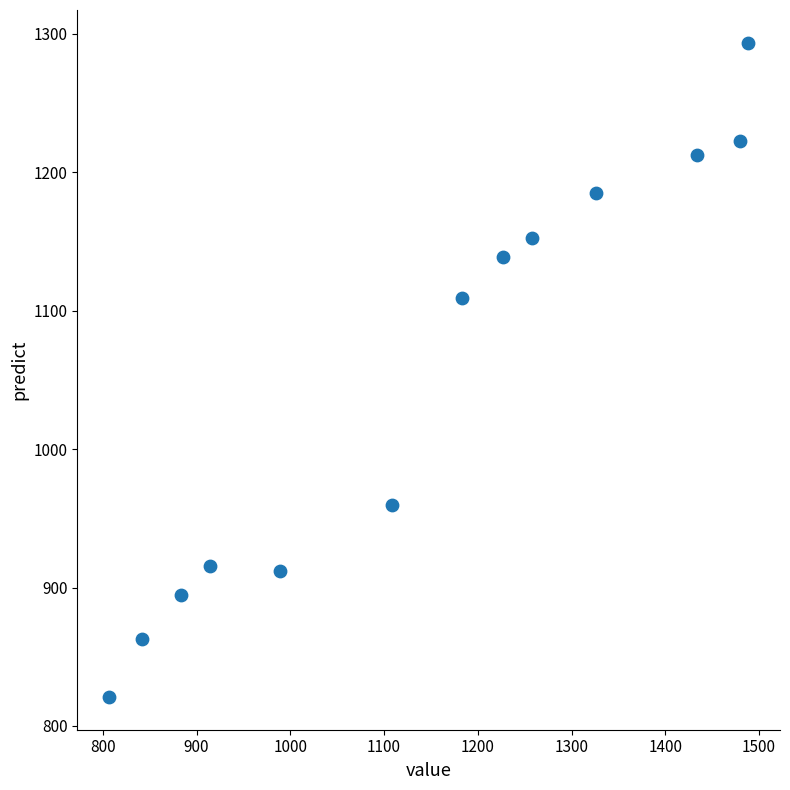

What Y value in the scatter plot is closest to 1057?

1108.9